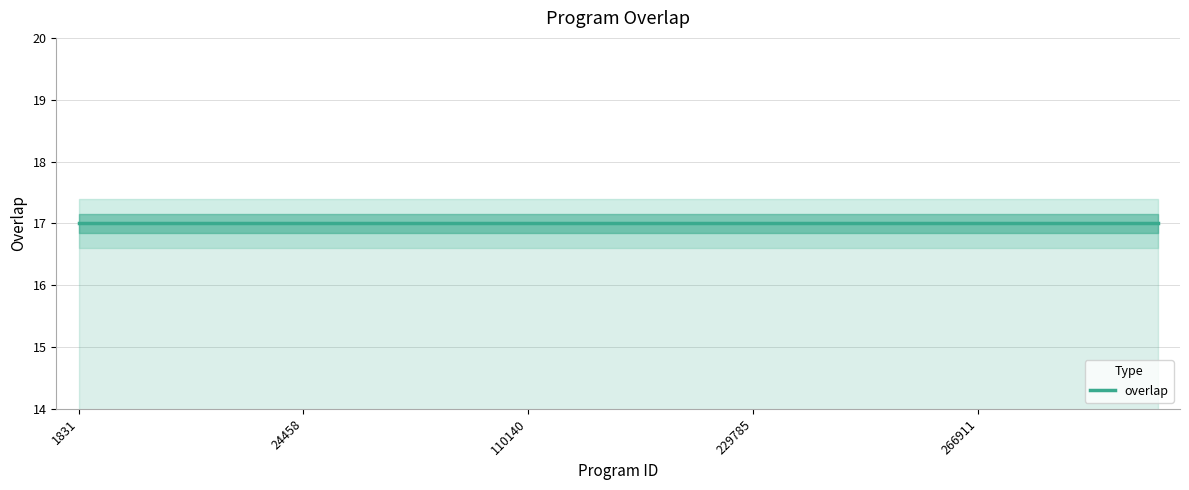

What is the smallest value displayed?

17